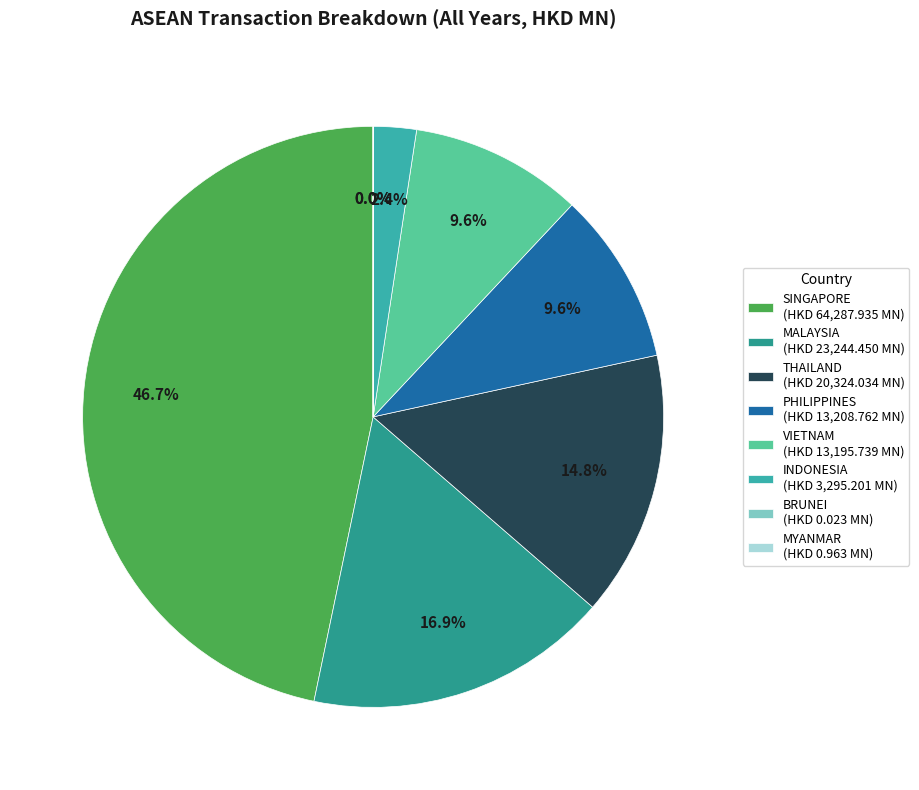

Rank the categories by value from lowest to highest.

BRUNEI, MYANMAR, INDONESIA, VIETNAM, PHILIPPINES, THAILAND, MALAYSIA, SINGAPORE